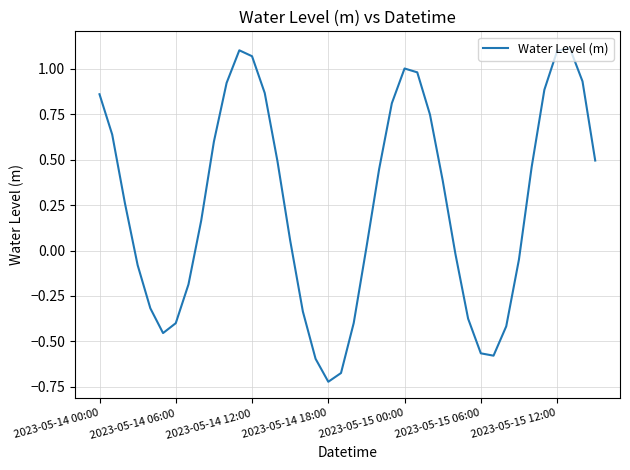

What is the difference between the maximum and minimum values?

1.8